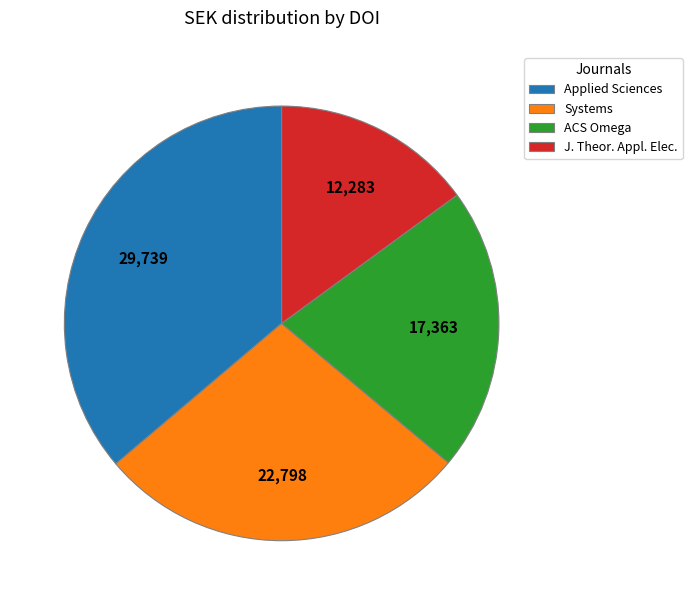

Which category has the biggest portion of the pie?

Applied Sciences